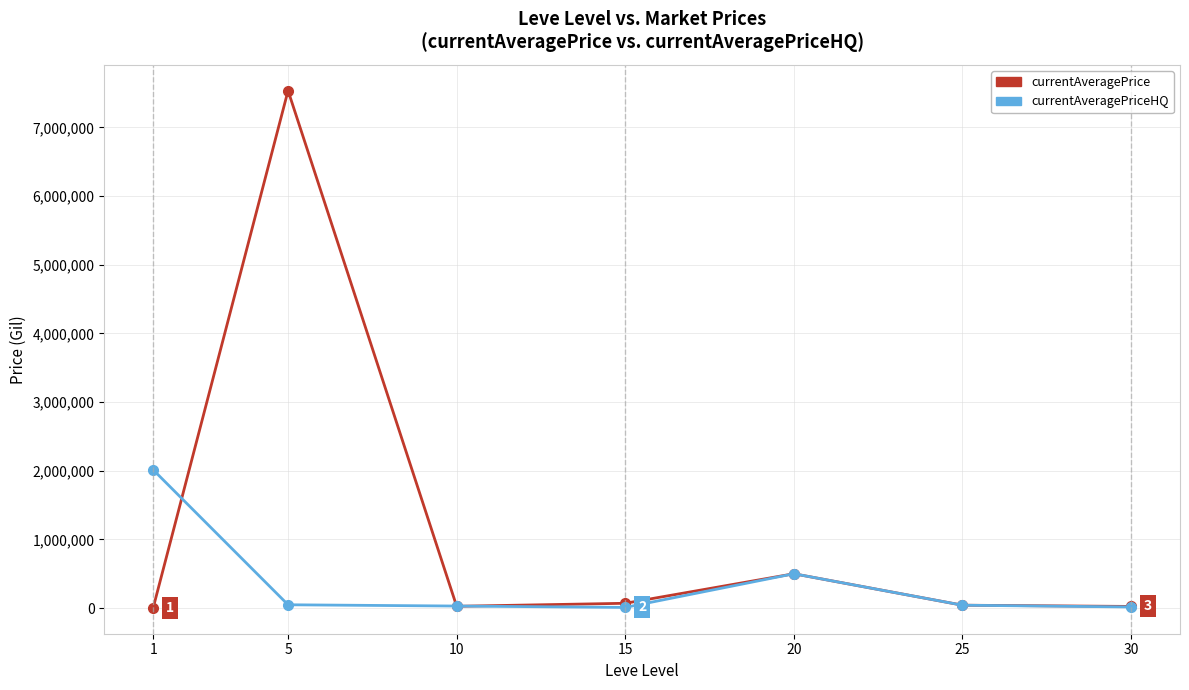

What is the lowest value of the currentAveragePriceHQ series?

9800.0